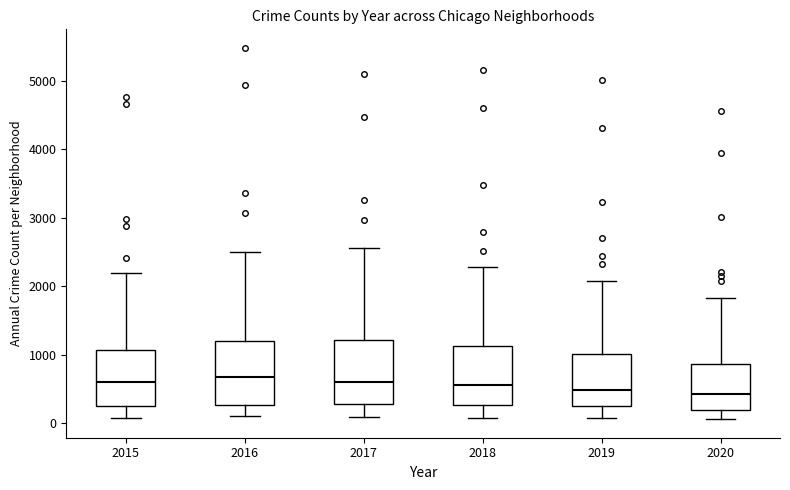

Reading left to right, read every box against the y-axis: the position of its median line, the range the box covers, and the ends of its whiskers. The values are not printed on the chart, so give them approximately, as read against the axis.

2015: median 600, box 300 to 1100, whiskers 100 to 2200
2016: median 700, box 300 to 1200, whiskers 100 to 2500
2017: median 600, box 300 to 1200, whiskers 100 to 2600
2018: median 600, box 300 to 1100, whiskers 100 to 2300
2019: median 500, box 300 to 1000, whiskers 100 to 2100
2020: median 400, box 200 to 900, whiskers 100 to 1800